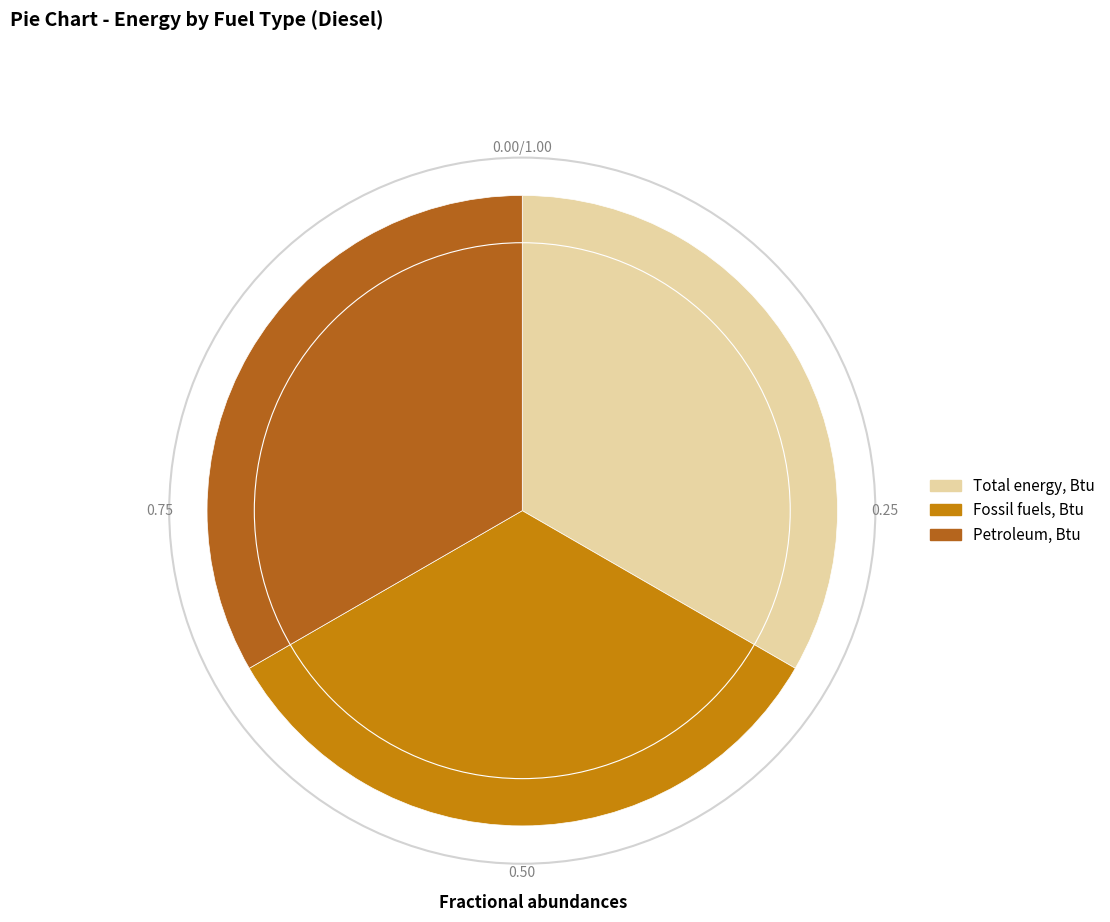

Does any single category account for the majority?

No